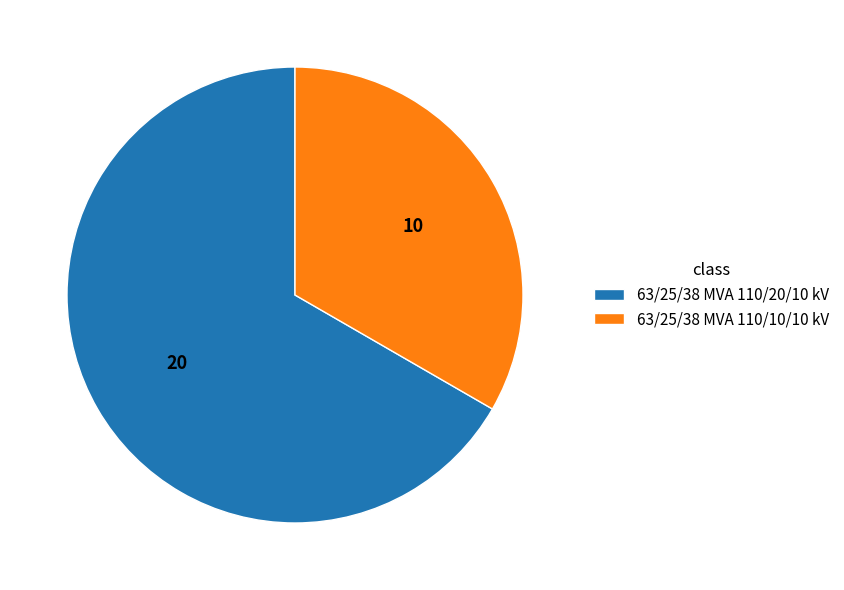

How many slices are in this pie chart?

2